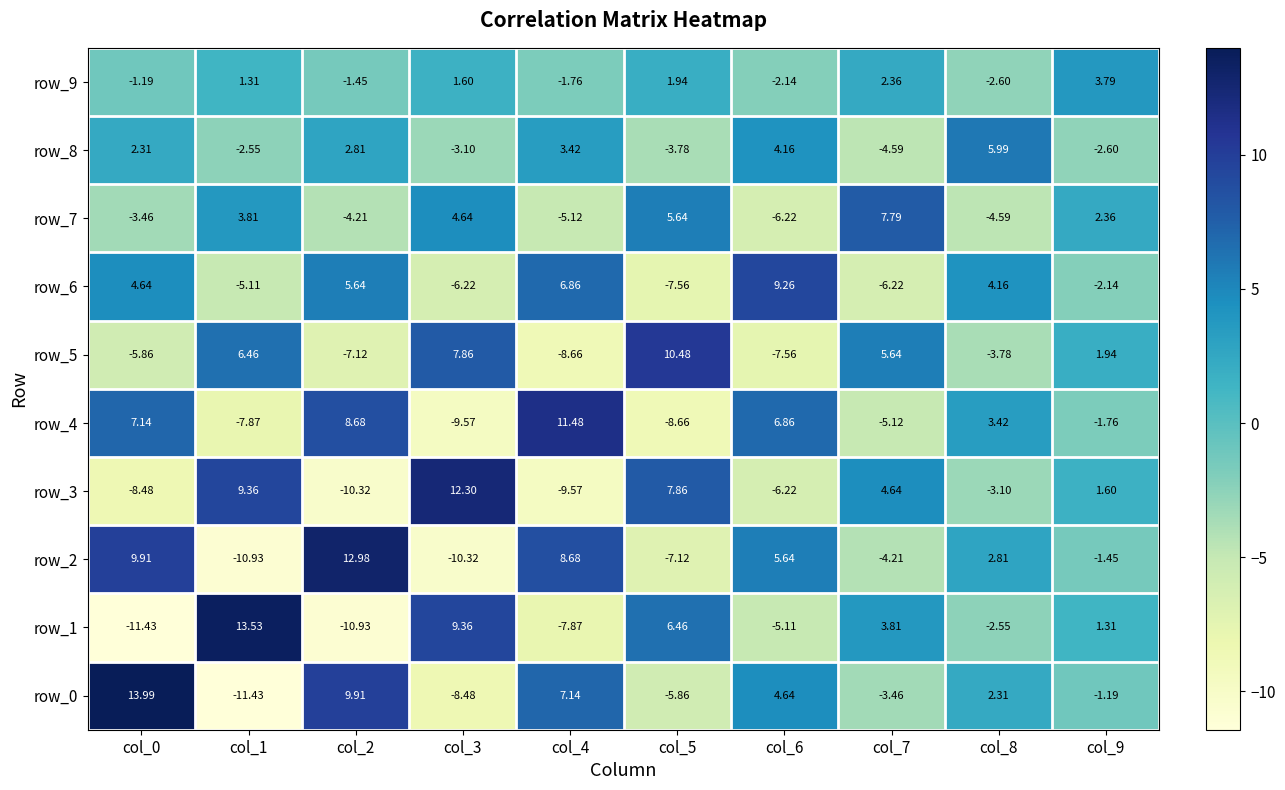

Where is row_6 nearest to the value 0?

col_9